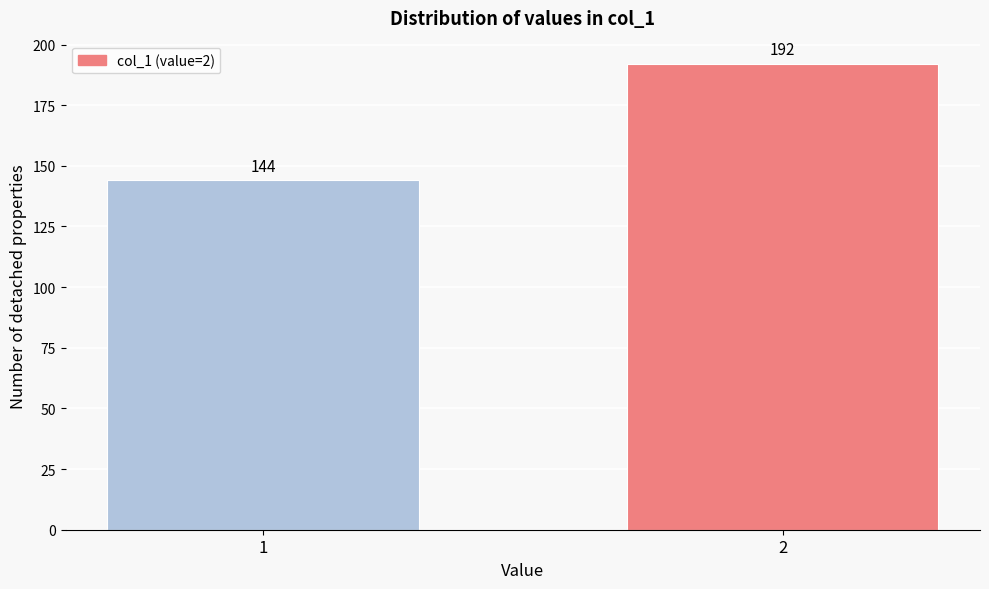

Reading left to right, extract all data points from this chart.

1=144	2=192